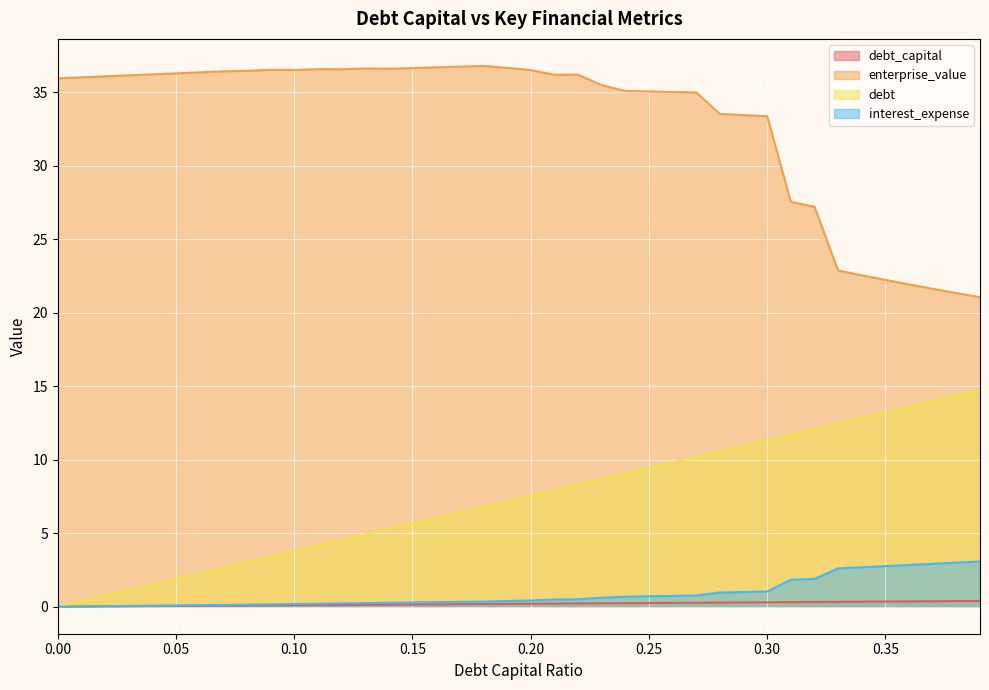

What are all the series names shown in the legend?

debt_capital, enterprise_value, debt, interest_expense